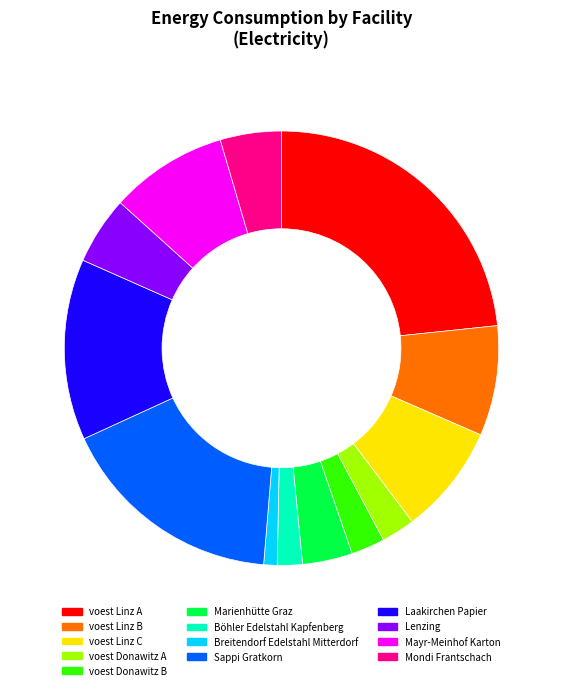

What is the ratio of the value at voest Linz A to the value at voest Donawitz B?

9.3